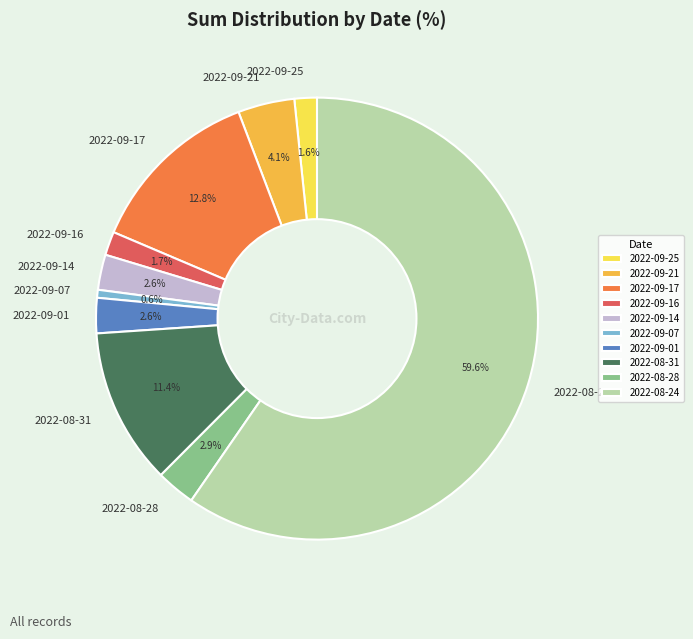

Which category accounts for the majority?

2022-08-24